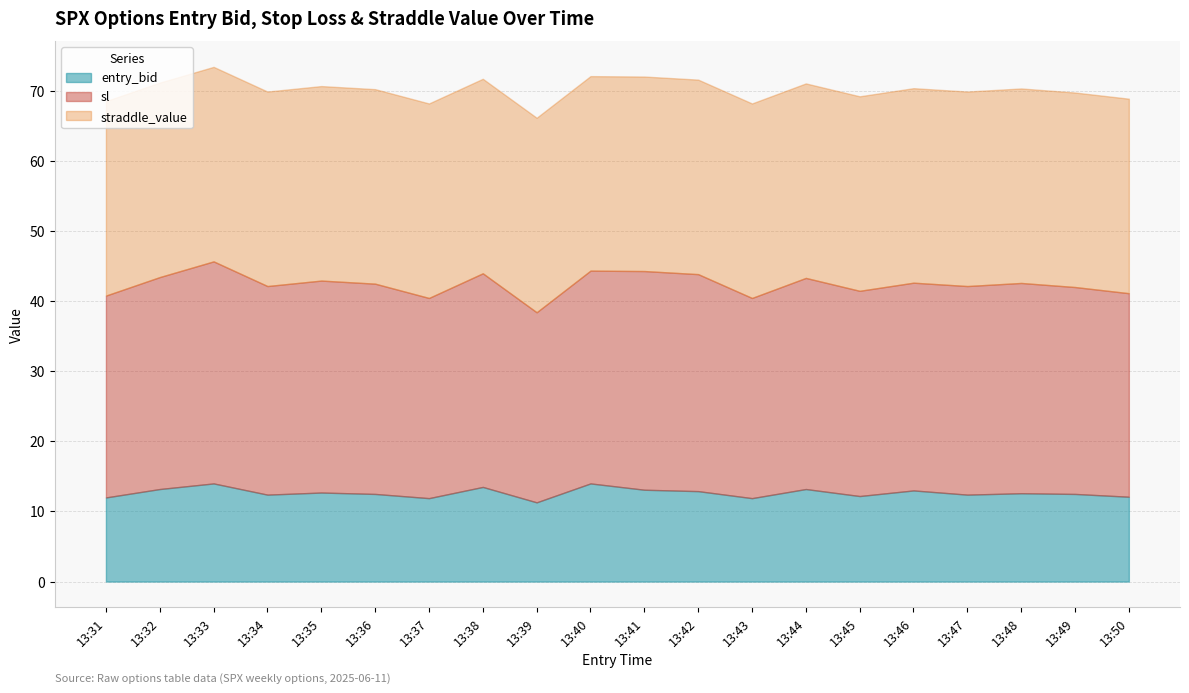

What is the minimum value for entry_bid?

11.3